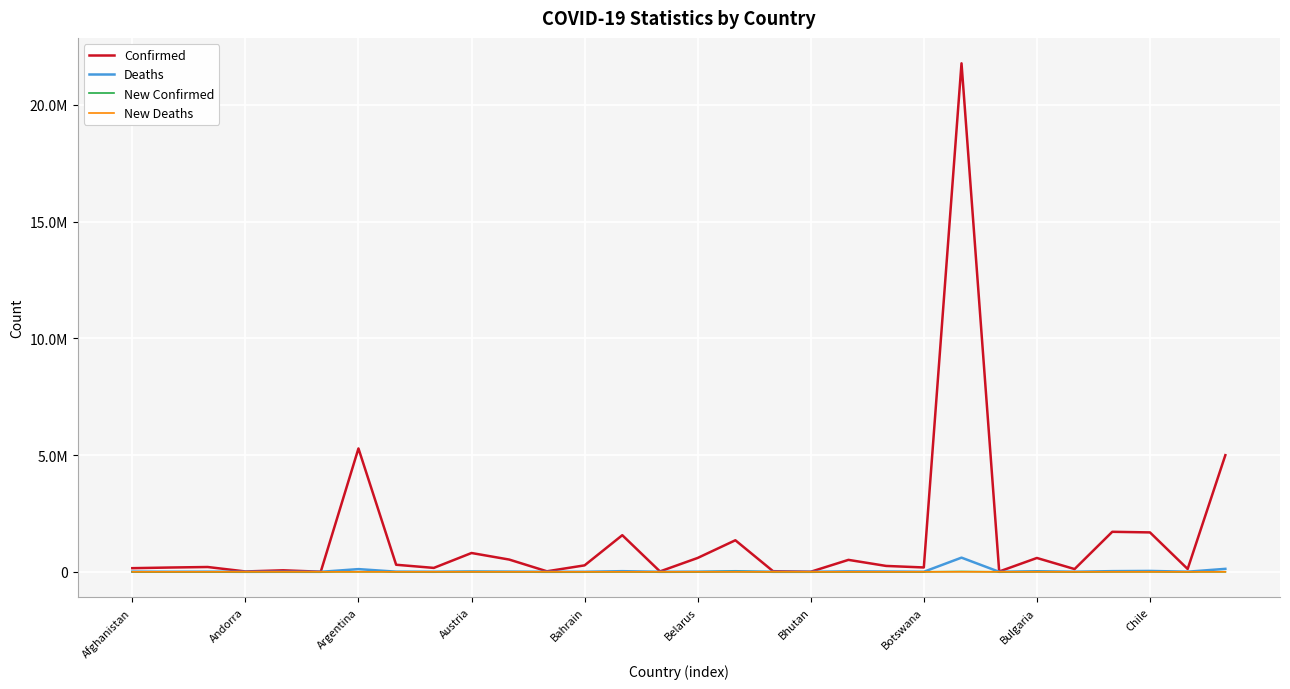

Which category has the lowest value across all series?

19